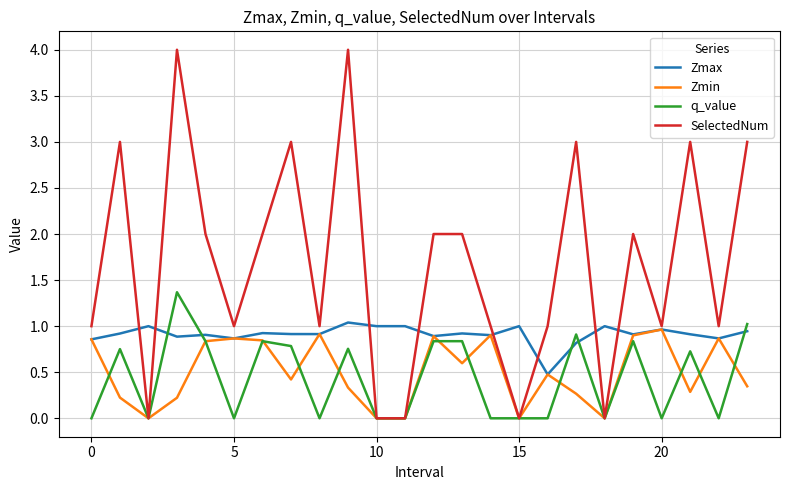

Which series has the largest total across all categories?

SelectedNum